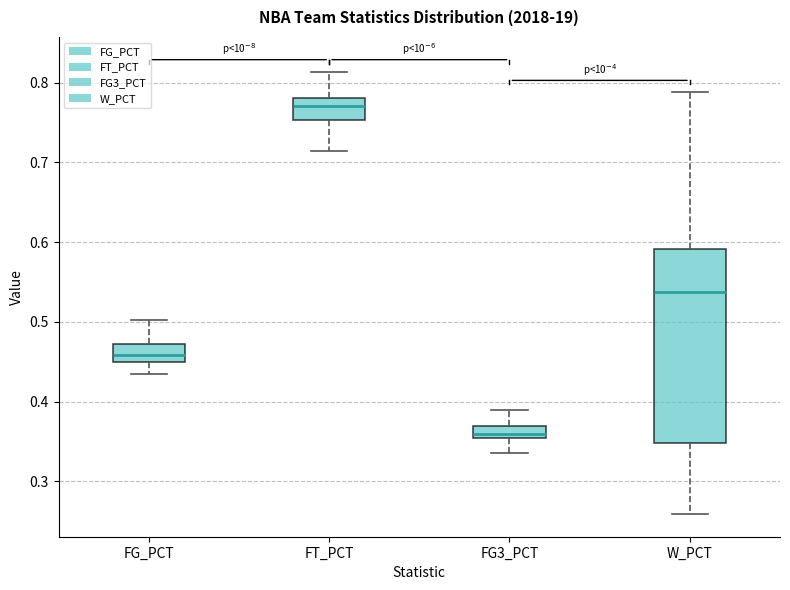

Reading left to right, transcribe this box plot: for each box, give where its median line is, the range the box spans, and where its two whiskers end, as read against the y-axis. The values are not printed on the chart, so give them approximately, as read against the axis.

FG_PCT: median 0.46, box 0.45 to 0.47, whiskers 0.44 to 0.50
FT_PCT: median 0.77, box 0.75 to 0.78, whiskers 0.71 to 0.81
FG3_PCT: median 0.36, box 0.35 to 0.37, whiskers 0.34 to 0.39
W_PCT: median 0.54, box 0.35 to 0.59, whiskers 0.26 to 0.79